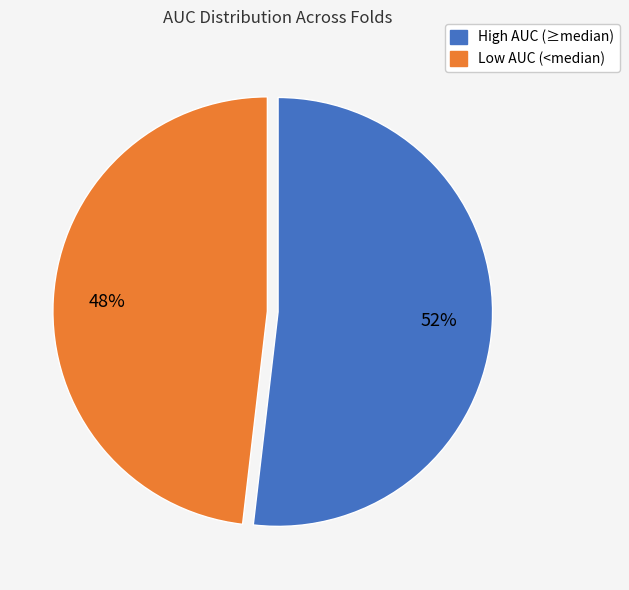

Combined, do High AUC (≥median) and Low AUC (<median) account for over 50%?

Yes